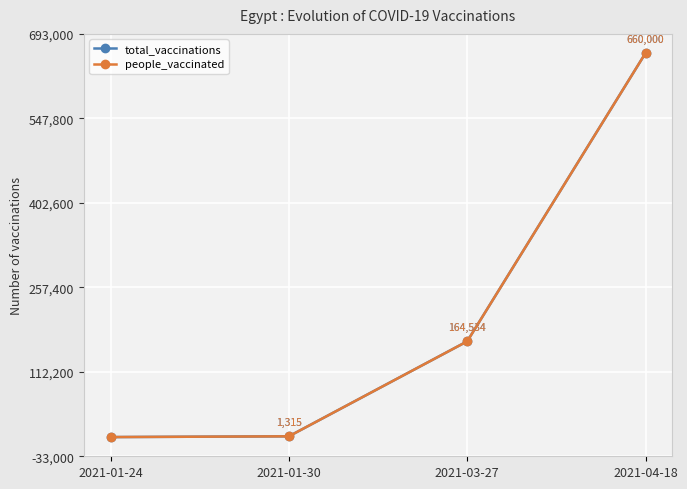

Does the chart have visible grid lines?

Yes